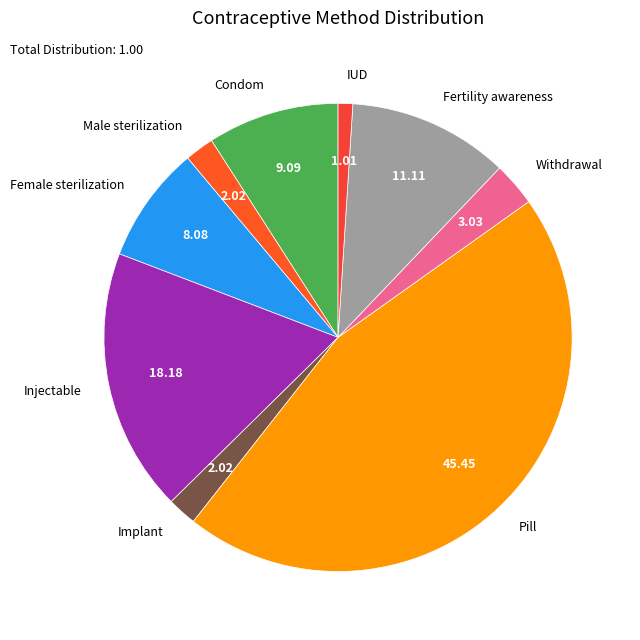

Does Condom account for over 50% of the chart?

No